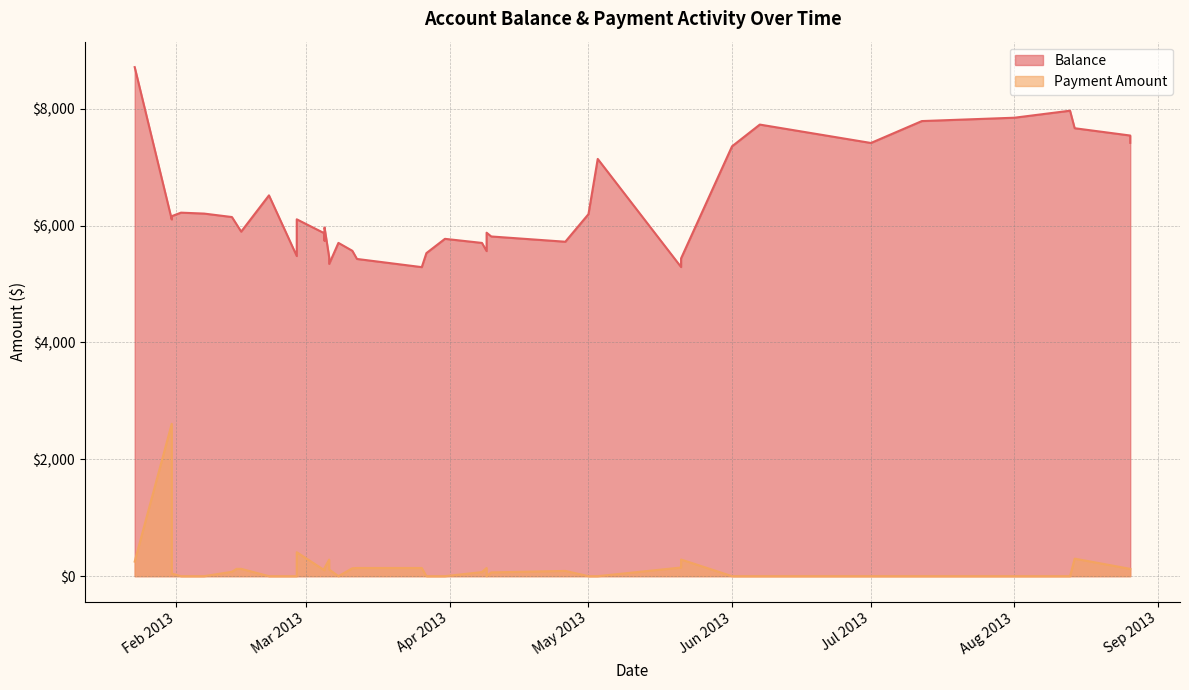

Does the chart display data point markers on the line(s)?

No